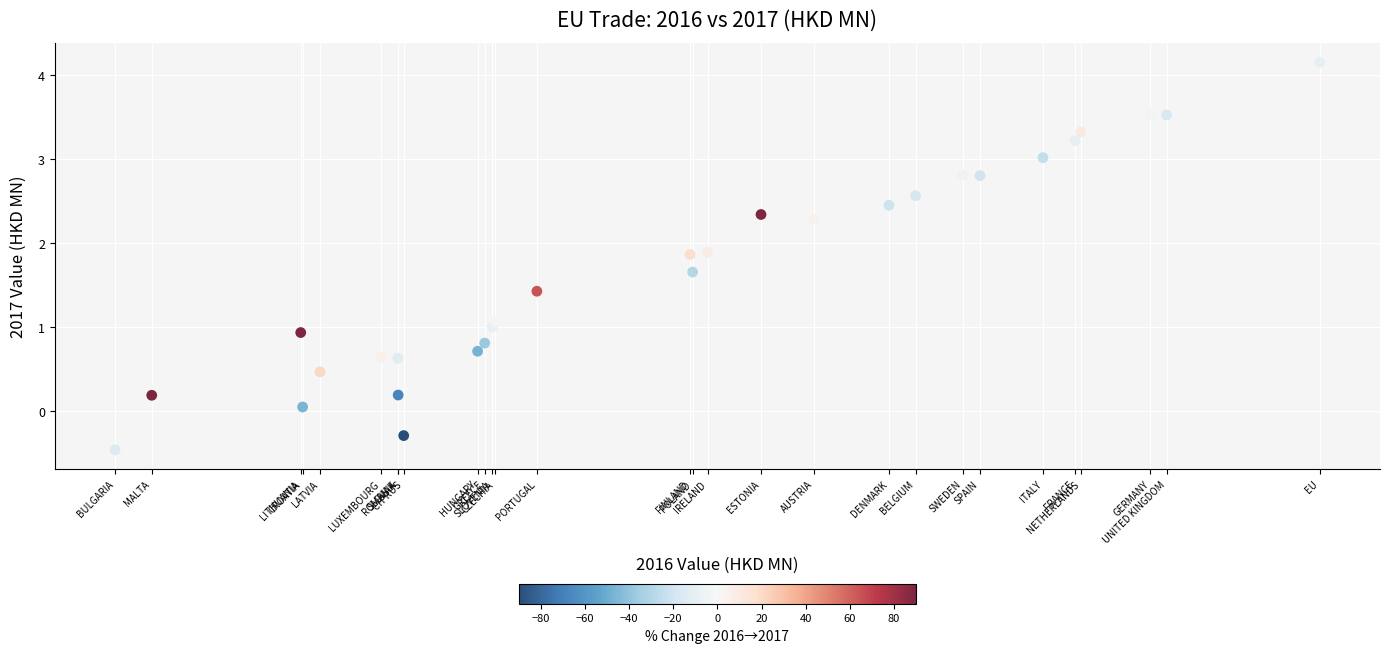

What is the range of X values (max minus min)?

4.6